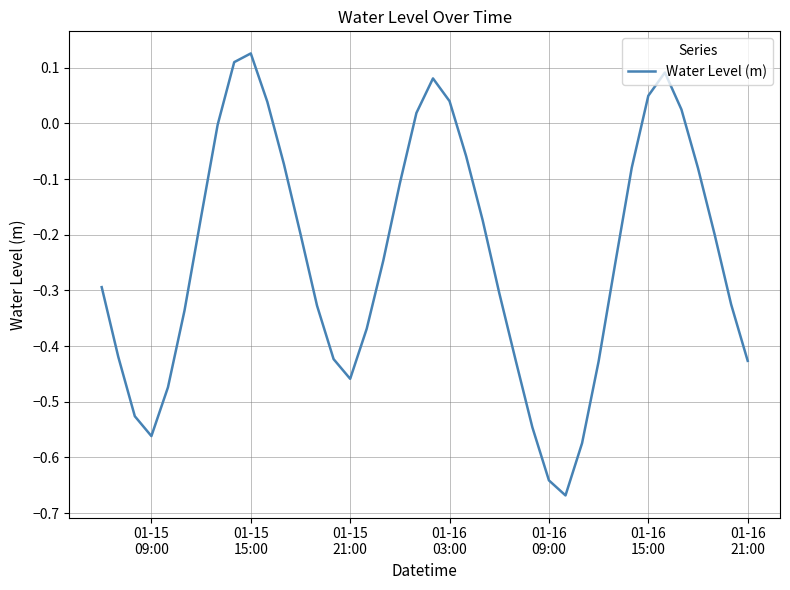

What is the difference between the maximum and minimum values?

0.8